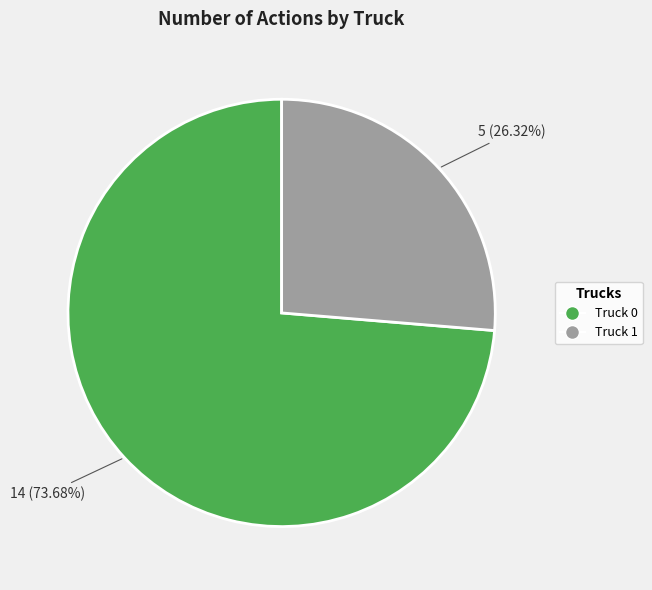

How much of the chart is everything except Truck 1?

73.7%